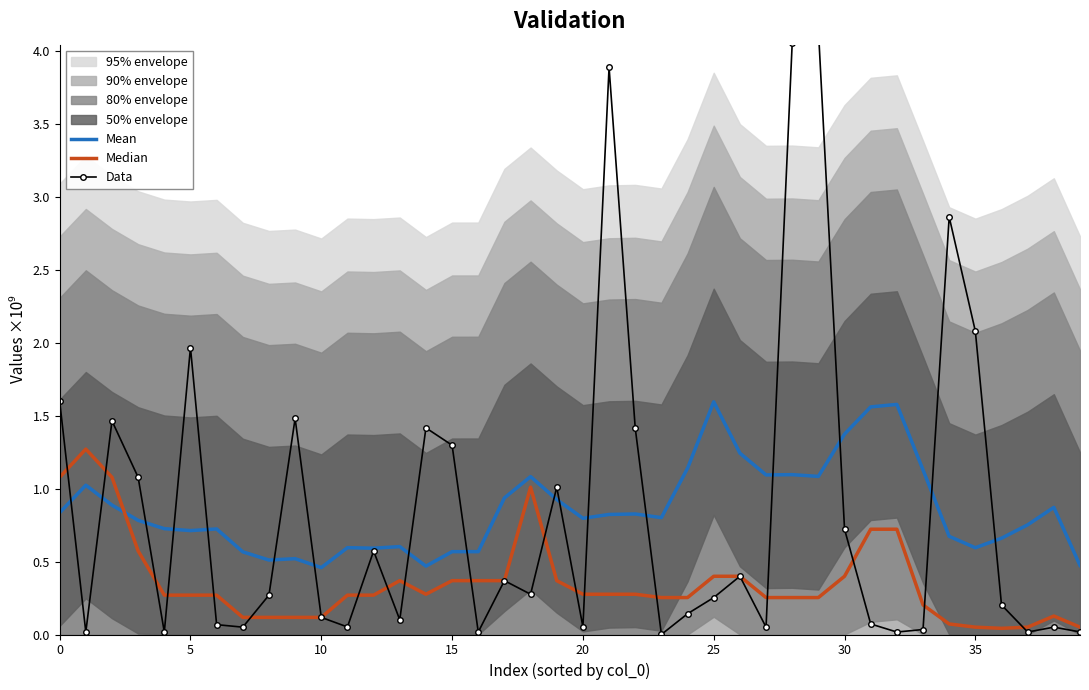

What is the maximum value for Median?

1271778250.5